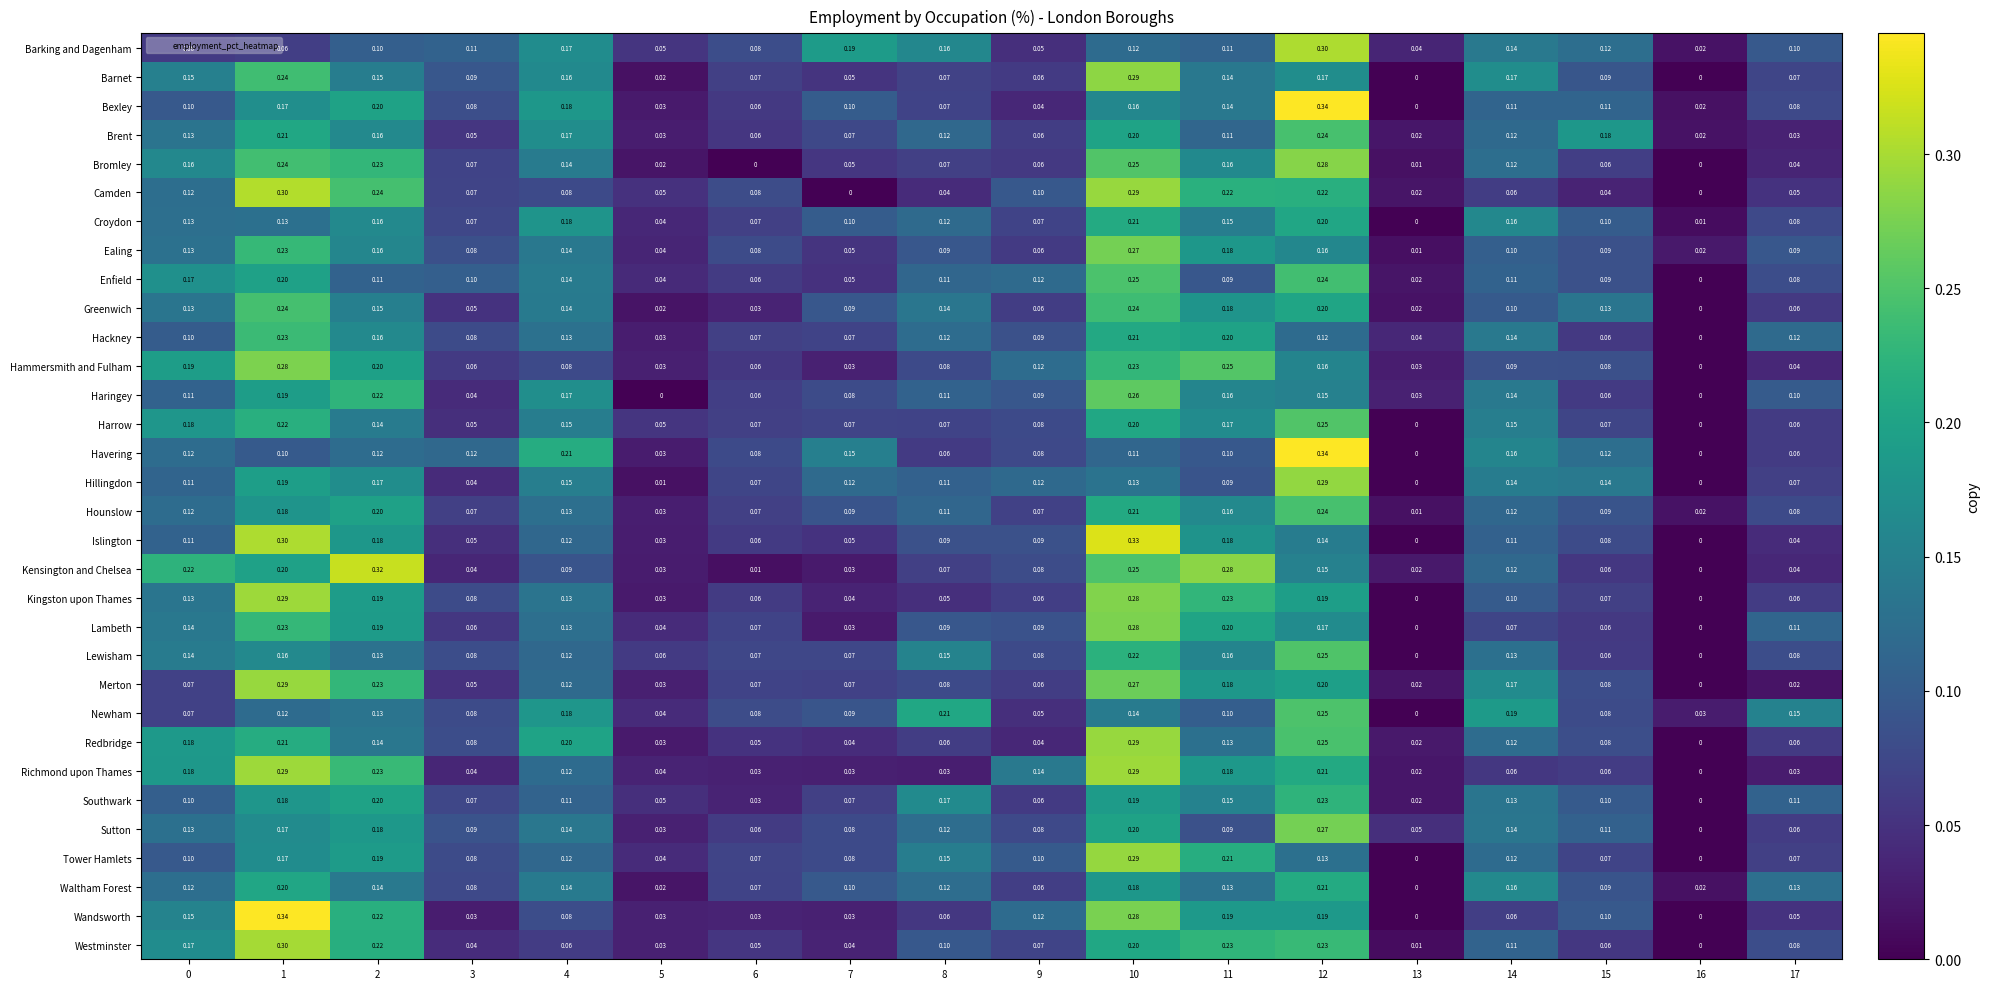

Is the value of Barking and Dagenham at 1 greater than the value of Harrow at 16?

Yes